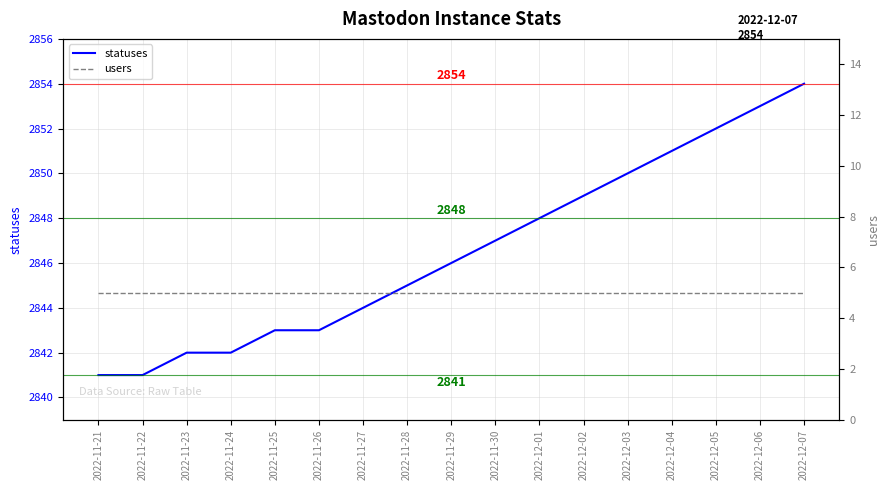

Rank the categories by users value from lowest to highest.

2022-11-21, 2022-11-22, 2022-11-23, 2022-11-24, 2022-11-25, 2022-11-26, 2022-11-27, 2022-11-28, 2022-11-29, 2022-11-30, 2022-12-01, 2022-12-02, 2022-12-03, 2022-12-04, 2022-12-05, 2022-12-06, 2022-12-07